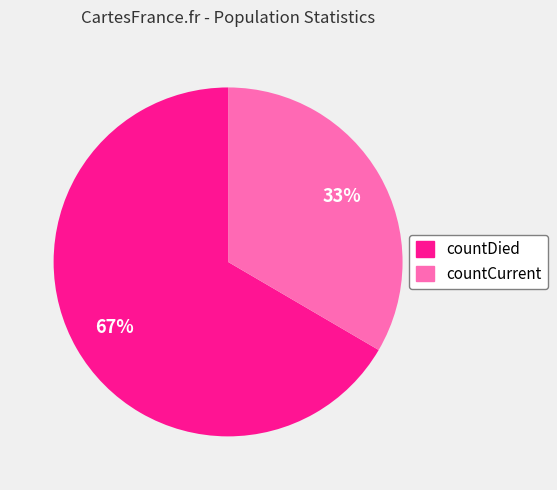

How many slices are in this pie chart?

2